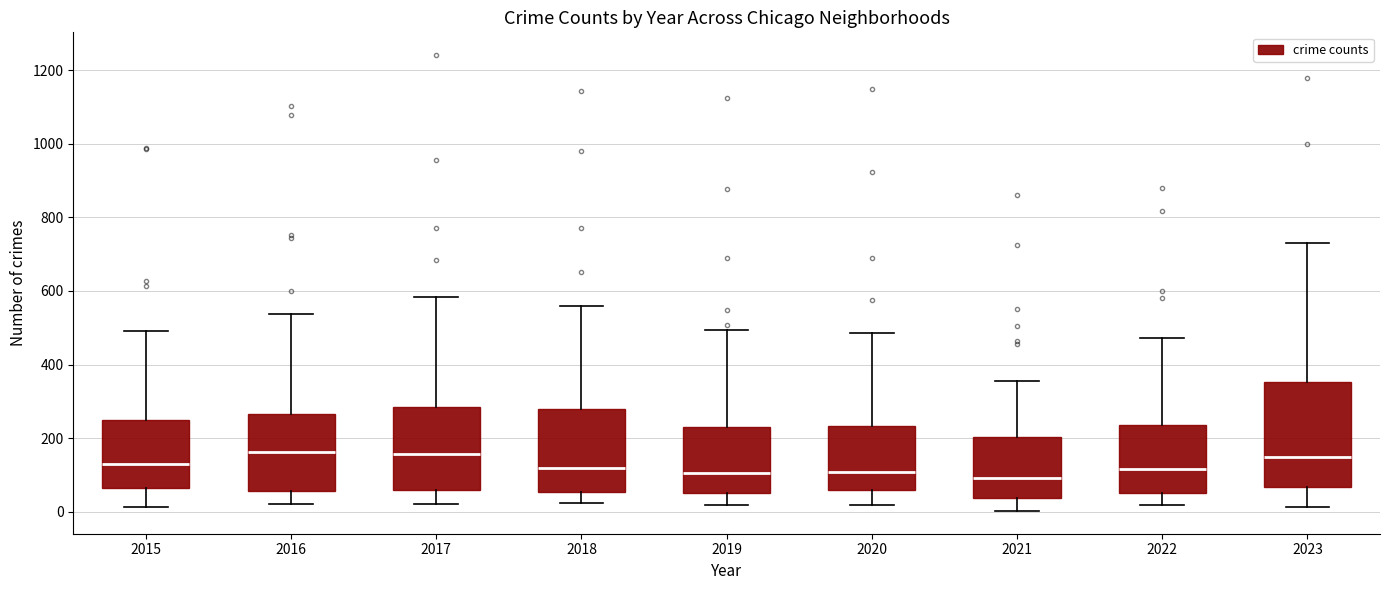

Where does the median line of the box at x = 2021 sit on the y-axis? The values are not printed on the chart, so give them approximately, as read against the axis.

100